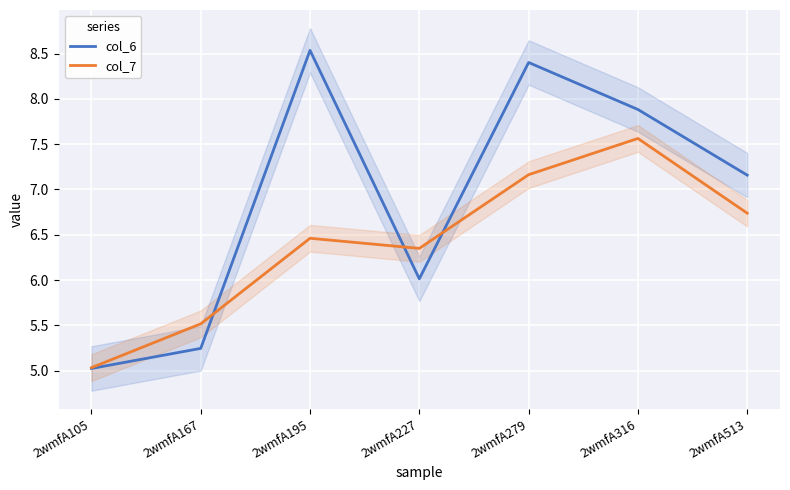

True or false: col_7 has more than 2 interior local peaks.

False